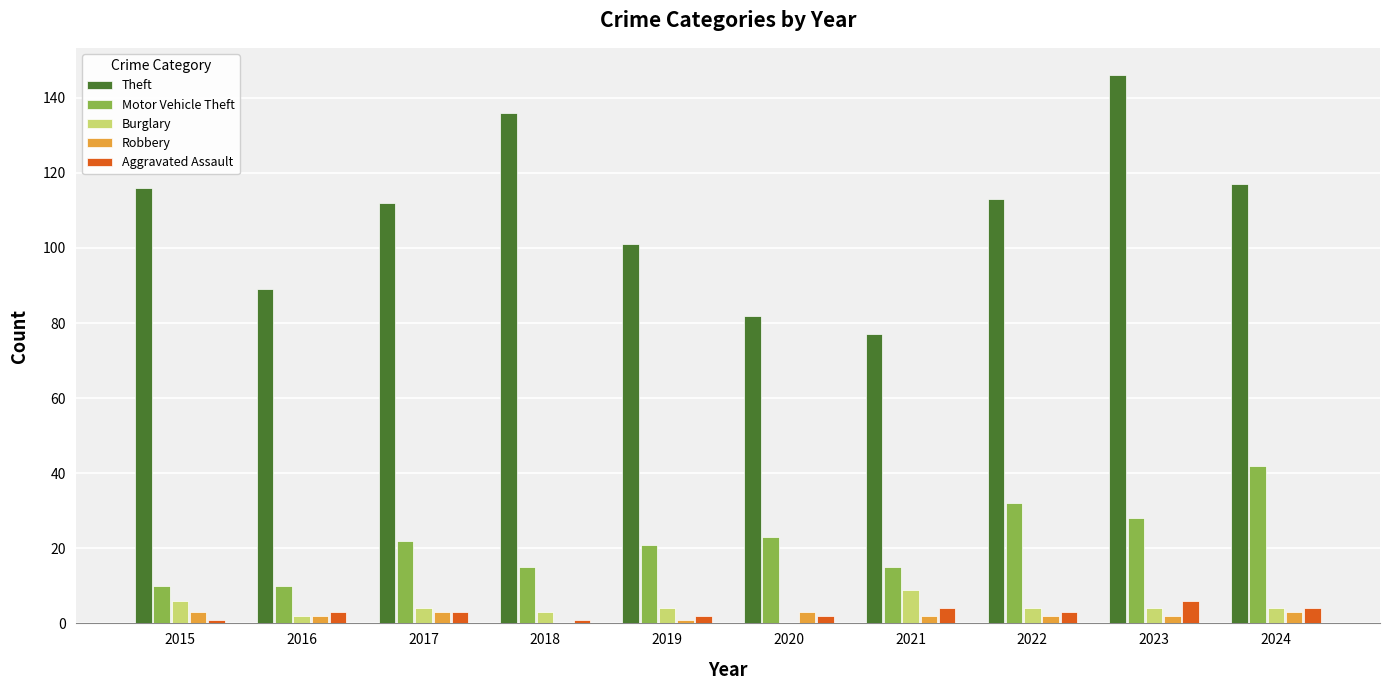

Which series has the largest total across all categories?

Theft